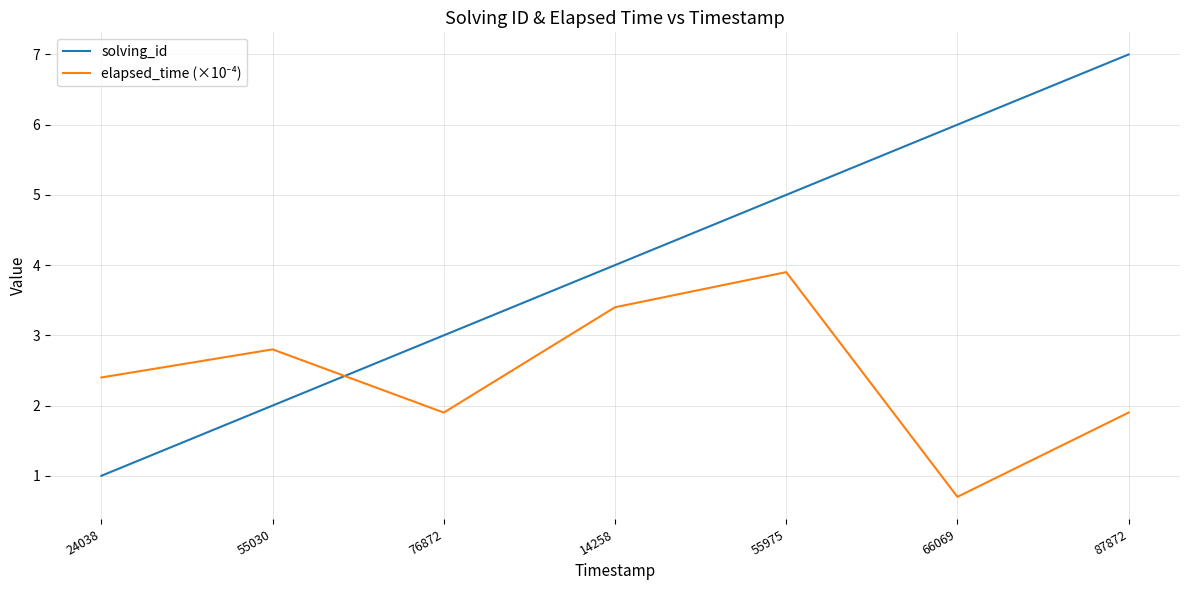

What is the approximate value of solving_id at 55030?

2.0